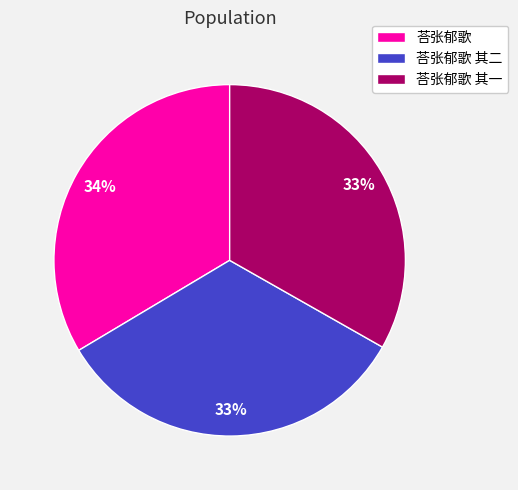

Is it true that 荅张郁歌 其一 is 33% of the pie?

True